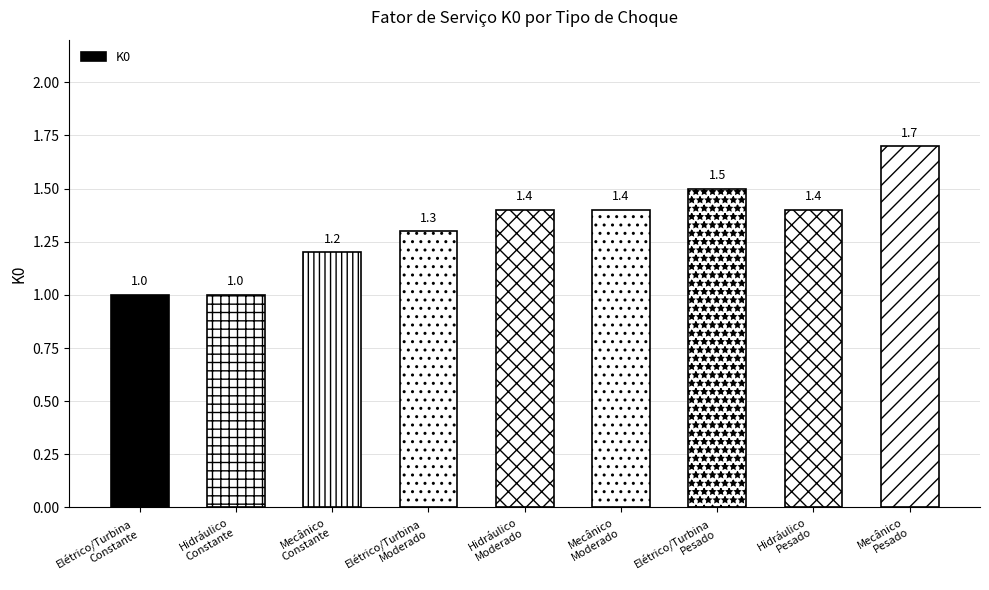

What is the sum of all values?

11.9